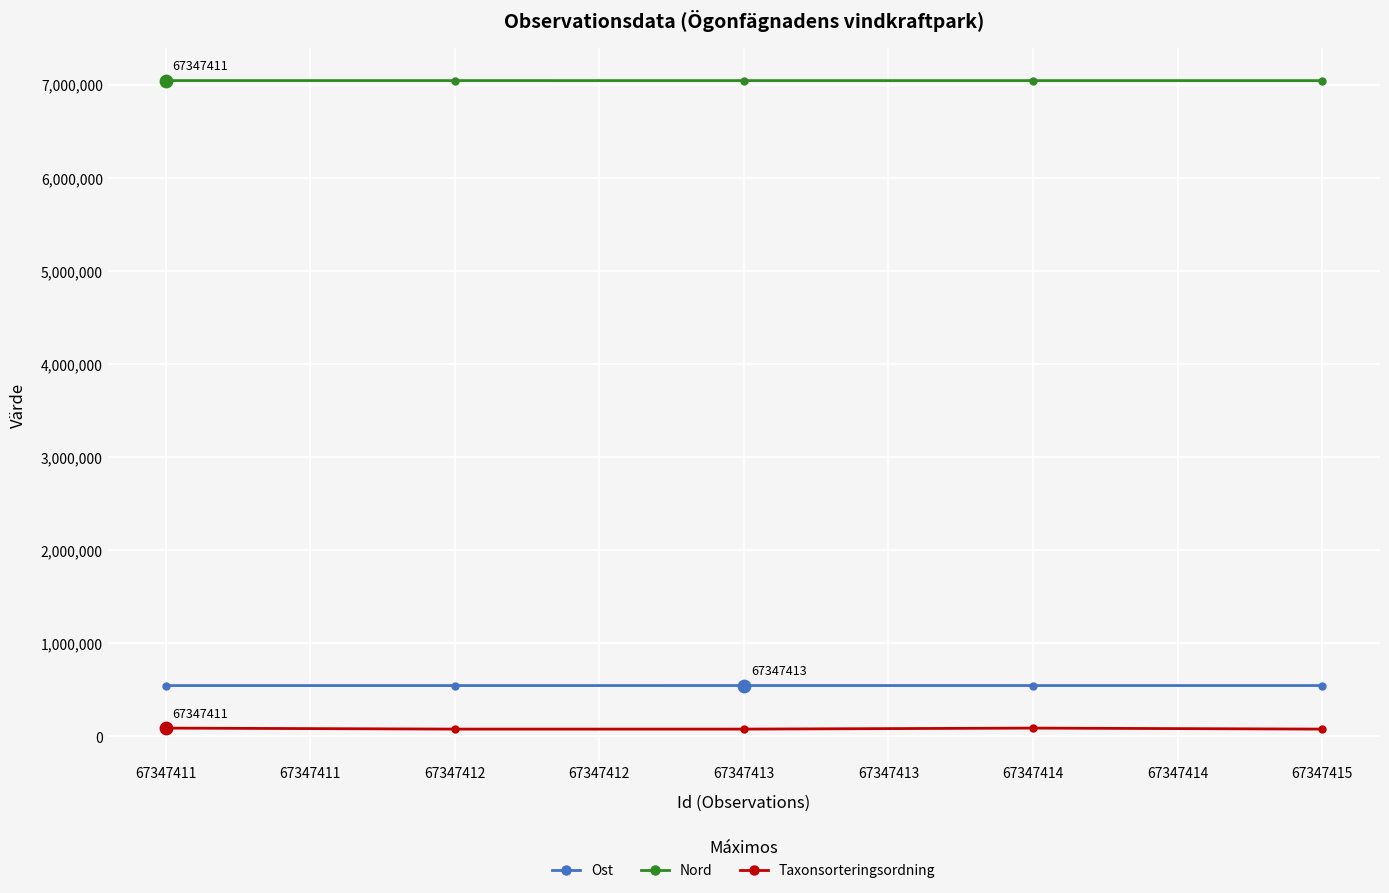

Which series has the largest total across all categories?

Nord